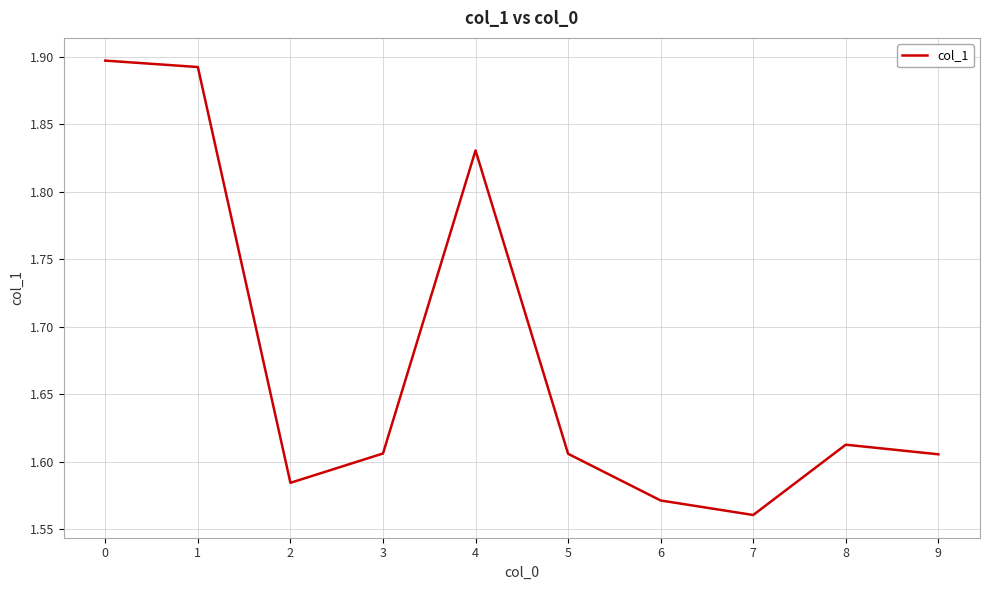

What is the ratio of the value at 2 to the value at 4?

0.9